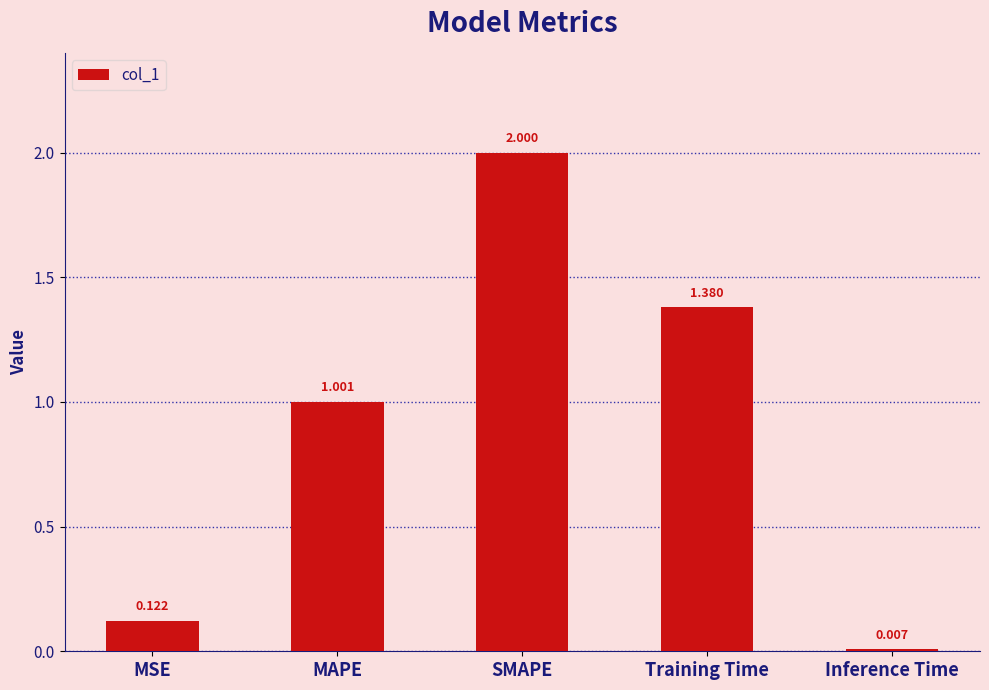

List the labels in order of value, largest first.

SMAPE, Training Time, MAPE, MSE, Inference Time